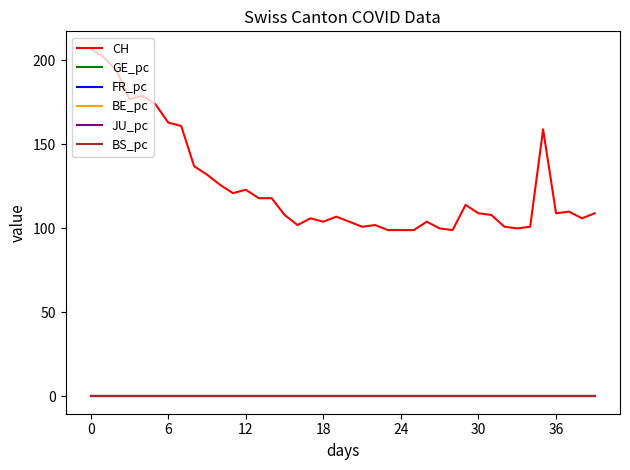

Which series has the widest spread of values?

CH